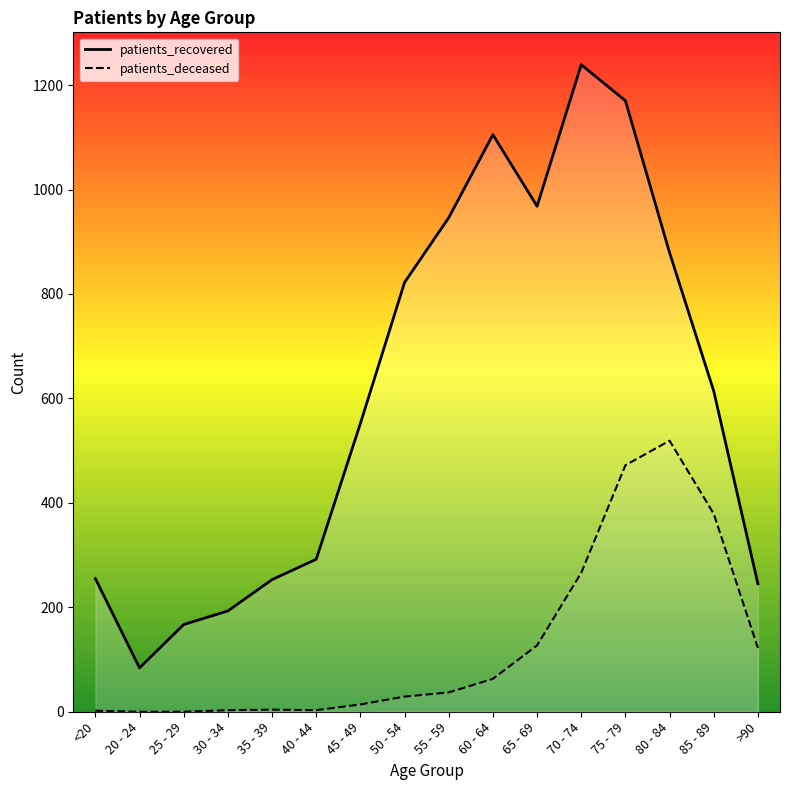

List the series in order of their overall mean, lowest first.

patients_deceased, patients_recovered